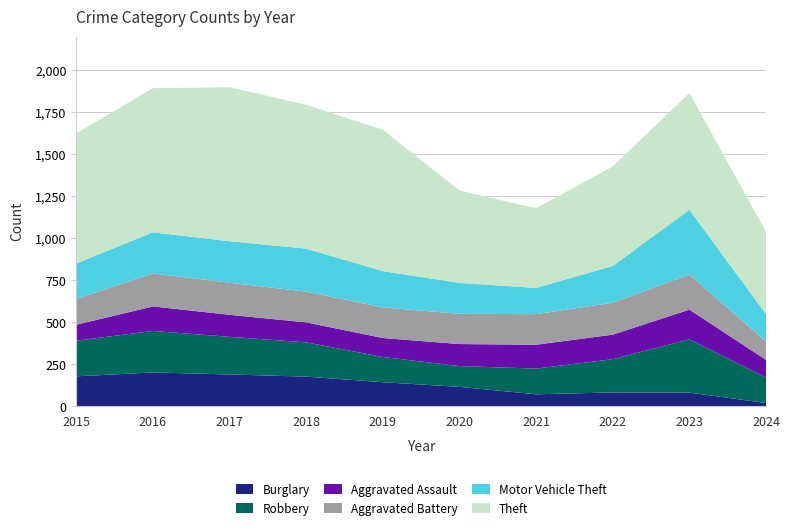

Reading right to left, what are all the values shown in this chart?

Burglary: 19	81	82	71	115	143	176	189	201	178
Robbery: 152	317	198	153	124	150	204	224	247	212
Aggravated Assault: 105	177	146	142	131	113	119	131	146	95
Aggravated Battery: 109	209	190	182	180	182	183	191	196	154
Motor Vehicle Theft: 164	385	219	156	184	216	256	247	245	211
Theft: 489	695	592	474	550	841	856	916	858	774